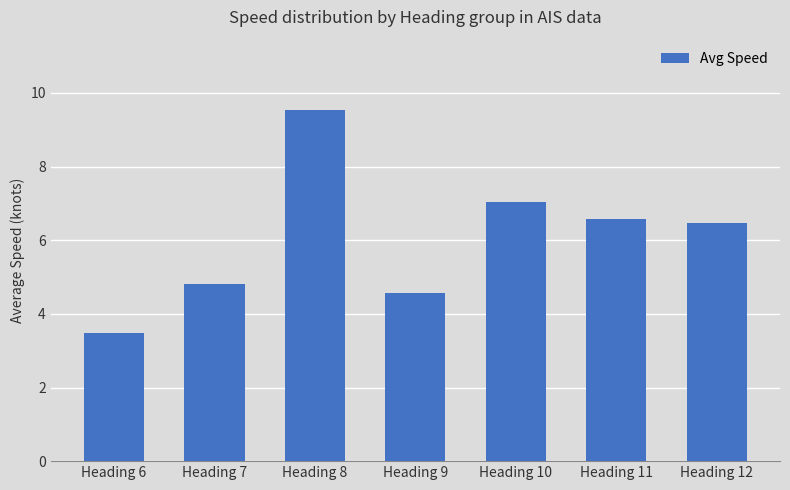

Where does the data first go above 6?

Heading 8